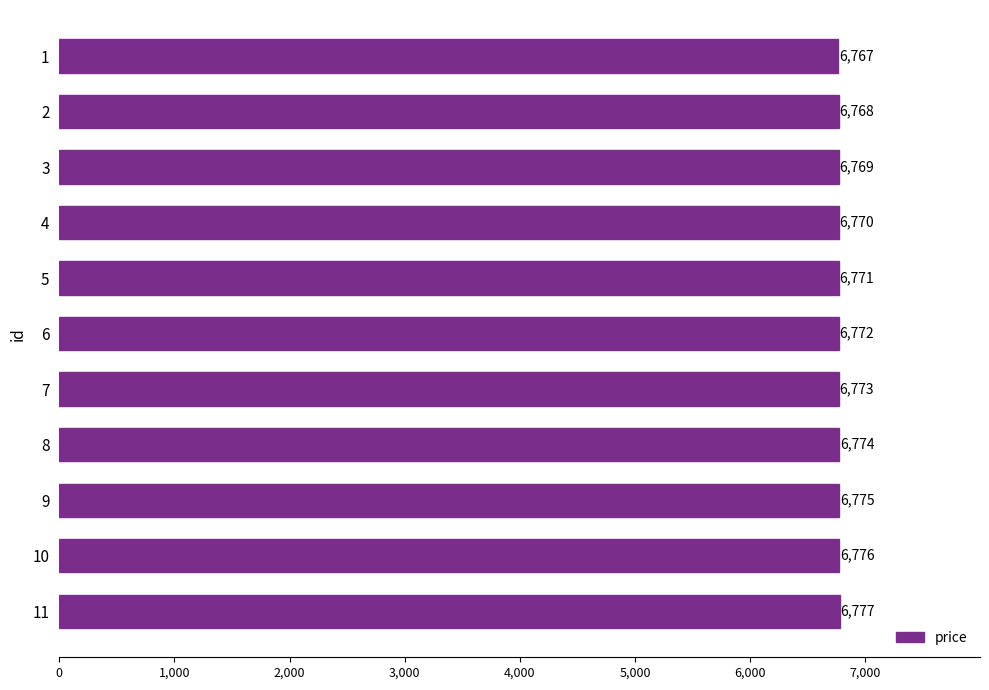

What is the change in value from 2 to 4?

+2